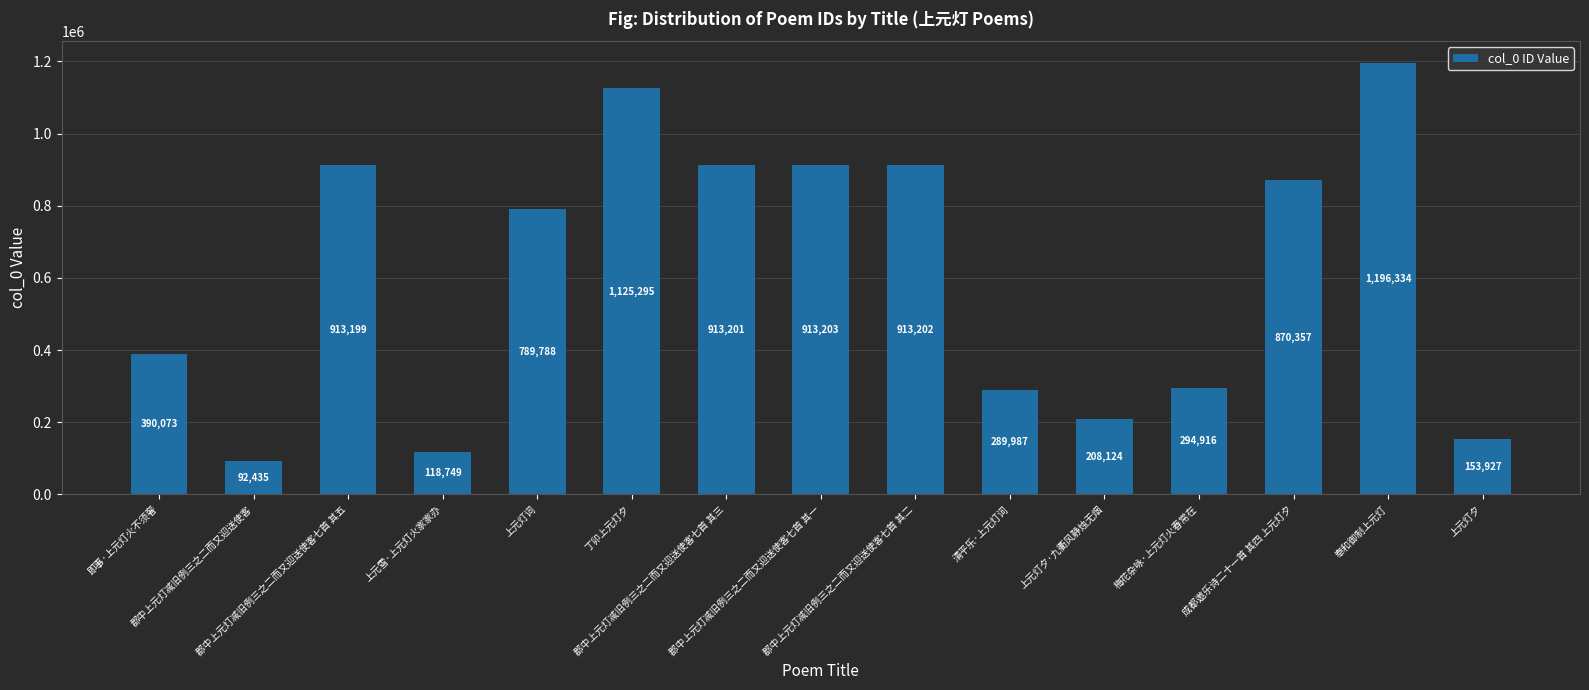

Rank the categories by value from highest to lowest.

奉和御制上元灯, 丁卯上元灯夕, 郡中上元灯减旧例三之二而又迎送使客七首 其一, 郡中上元灯减旧例三之二而又迎送使客七首 其二, 郡中上元灯减旧例三之二而又迎送使客七首 其三, 郡中上元灯减旧例三之二而又迎送使客七首 其五, 成都遨乐诗二十一首 其四 上元灯夕, 上元灯词, 即事·上元灯火不须奢, 梅花杂咏·上元灯火春常在, 清平乐·上元灯词, 上元灯夕·九衢风静烛无烟, 上元灯夕, 上元雪·上元灯火家家办, 郡中上元灯减旧例三之二而又迎送使客